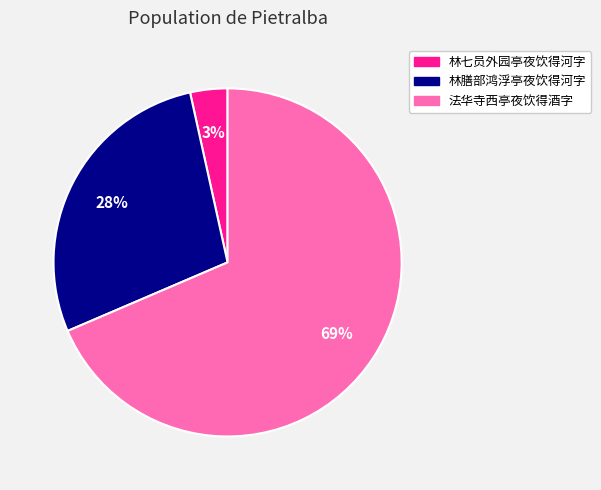

Which has a higher value, 林七员外园亭夜饮得河字 or 法华寺西亭夜饮得酒字?

法华寺西亭夜饮得酒字